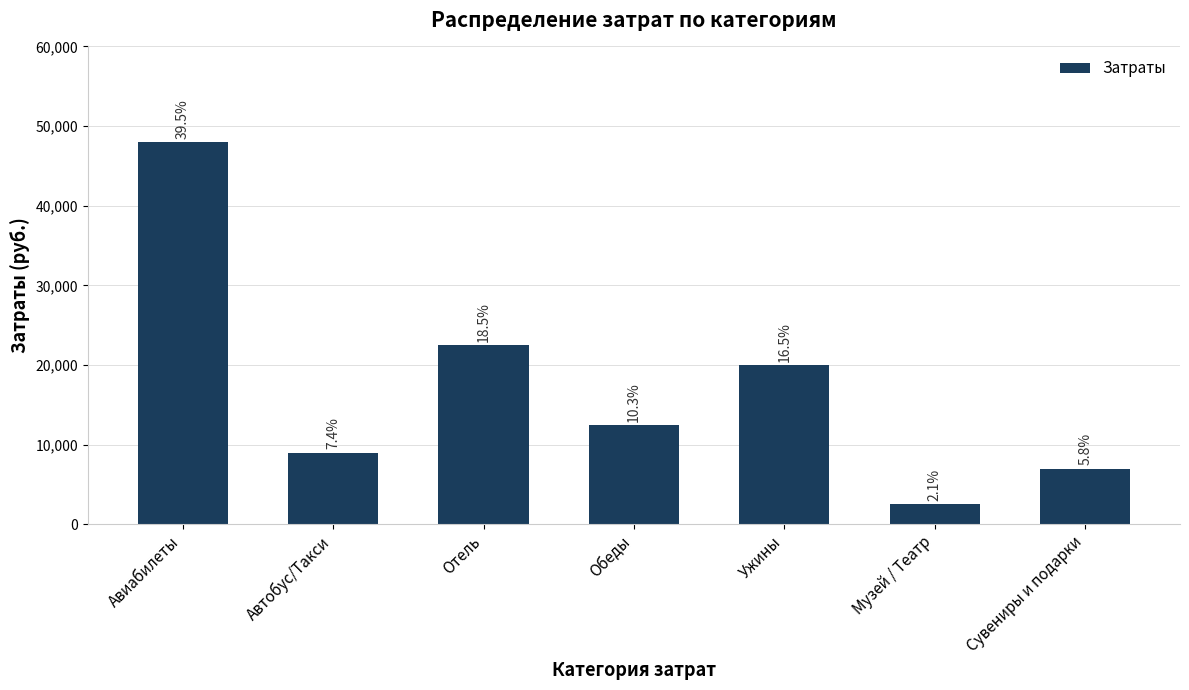

How many bars are there in total?

7